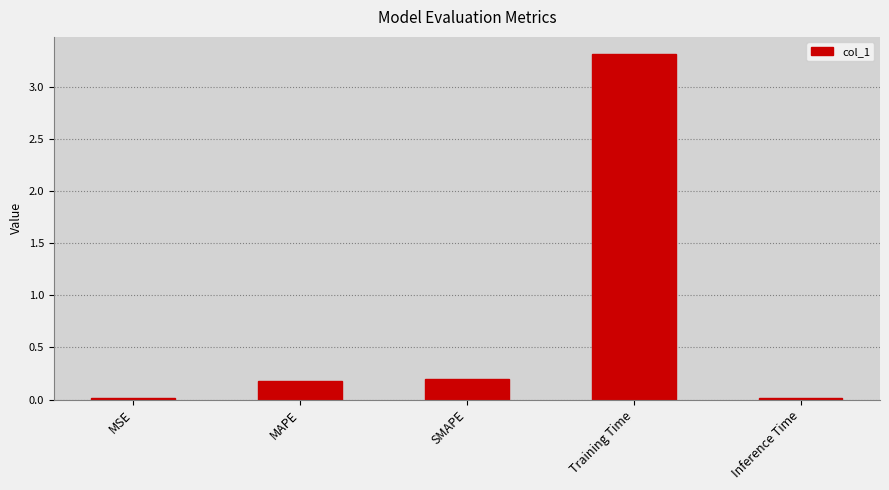

What is the greatest value displayed?

3.3